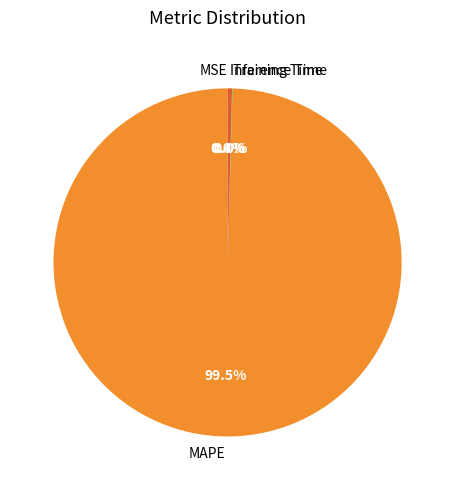

Is it true that Inference Time is 0% of the pie?

True